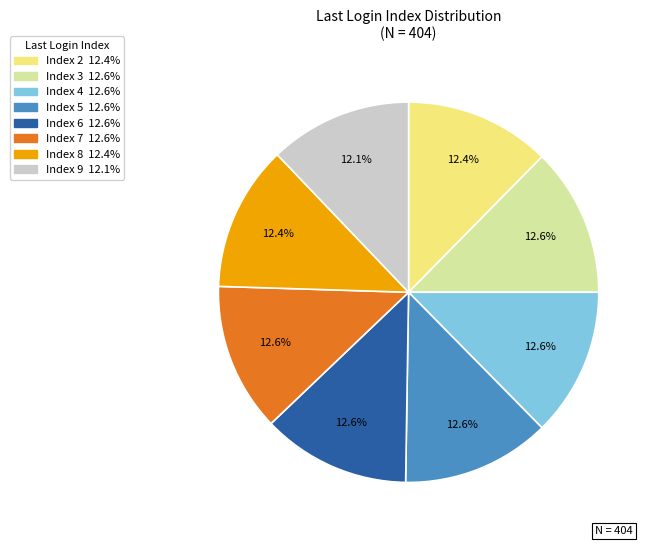

Does any single category account for the majority?

No